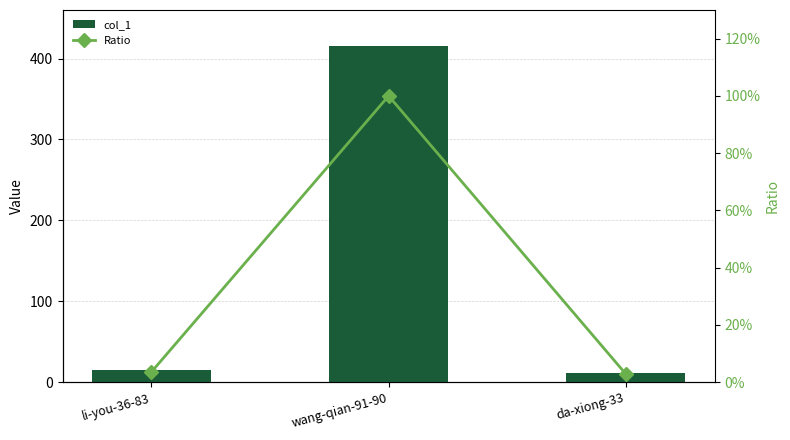

The col_1 series shows 15.0 at li-you-36-83. True or false?

True